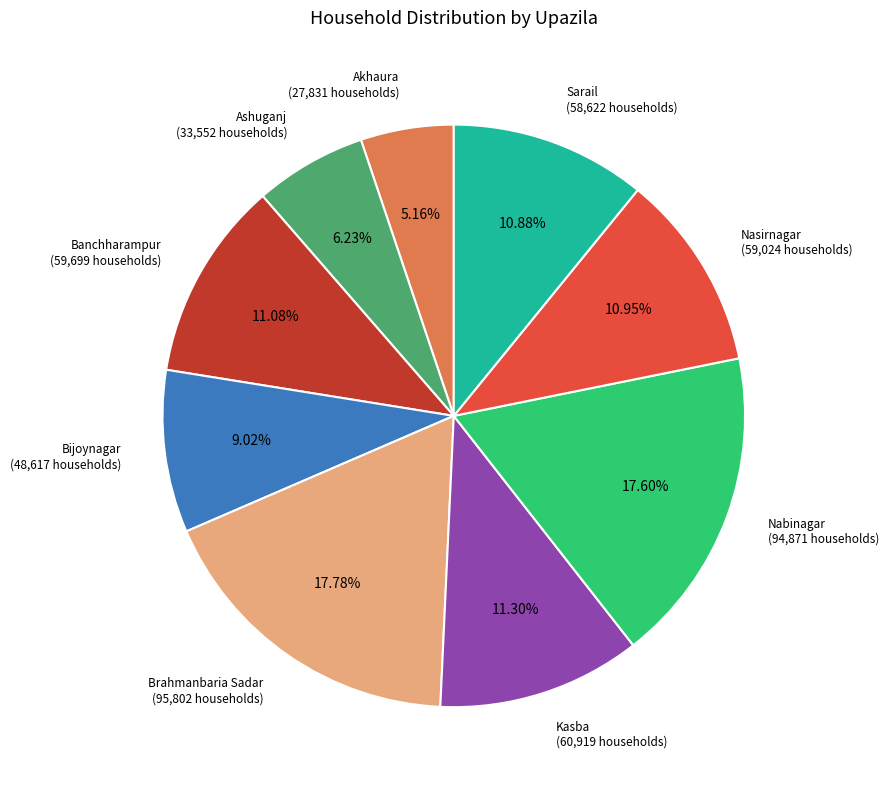

To the nearest percent, what is the difference between the Brahmanbaria Sadar and Banchharampur slice percentages?

7%